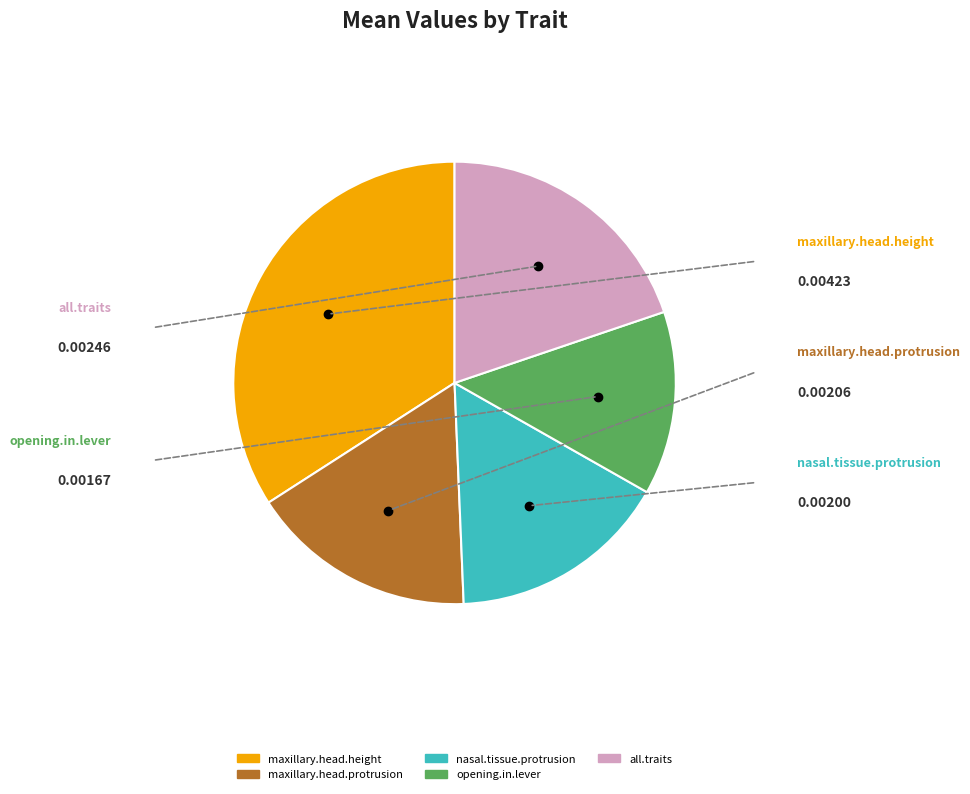

Which slice is the smallest?

opening.in.lever